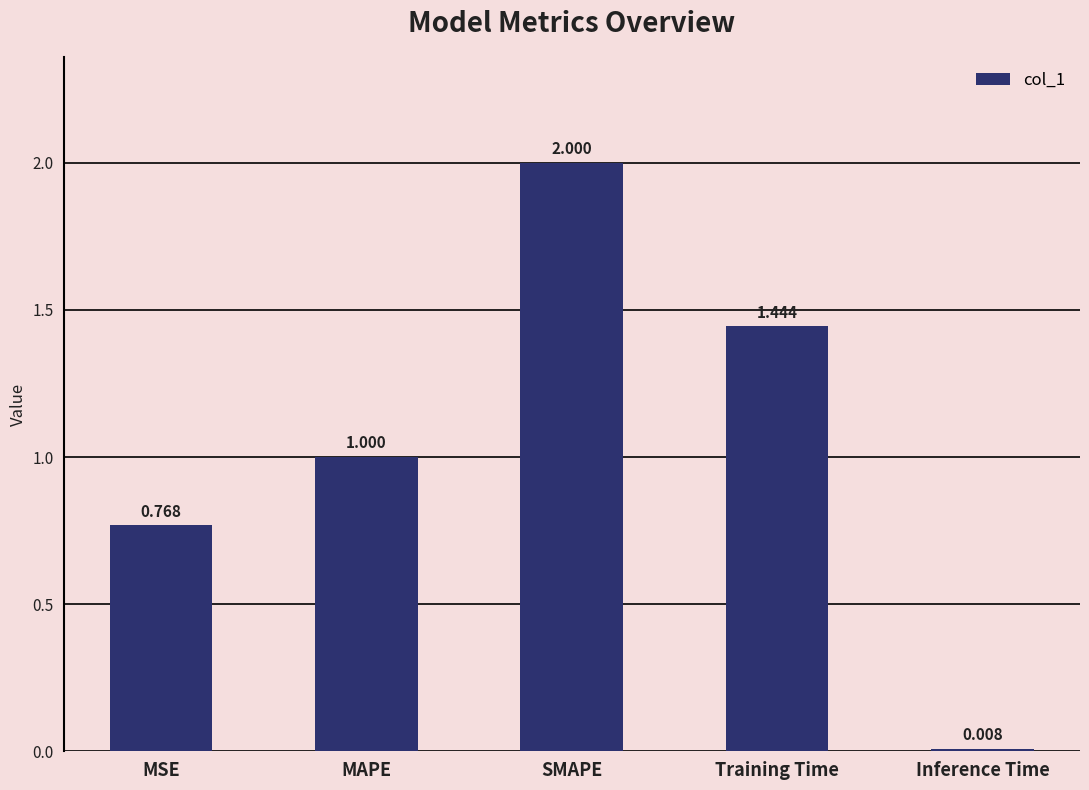

Where is the data nearest to the value 1?

MAPE